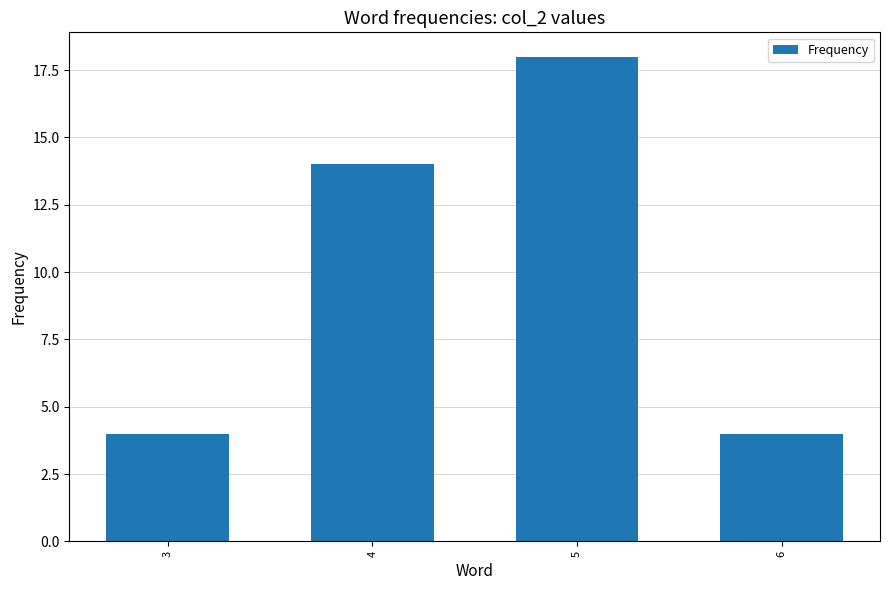

At which category does the chart reach its peak across all series?

5